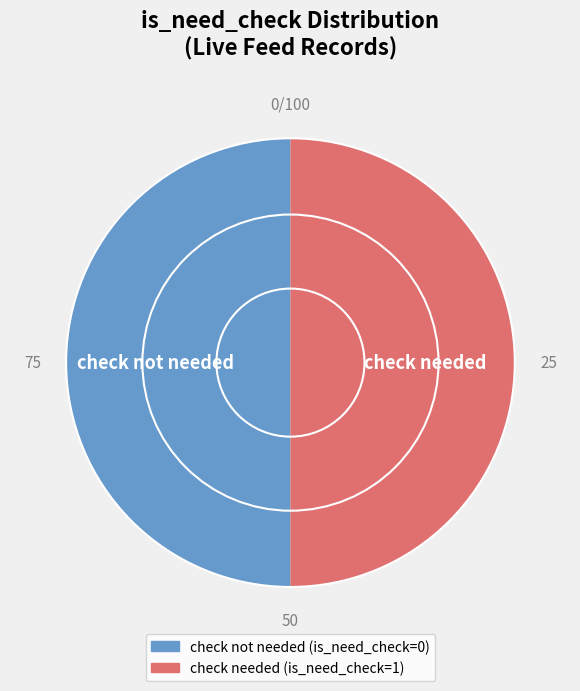

Approximately how many times larger is the value at check needed compared to check not needed?

1.0